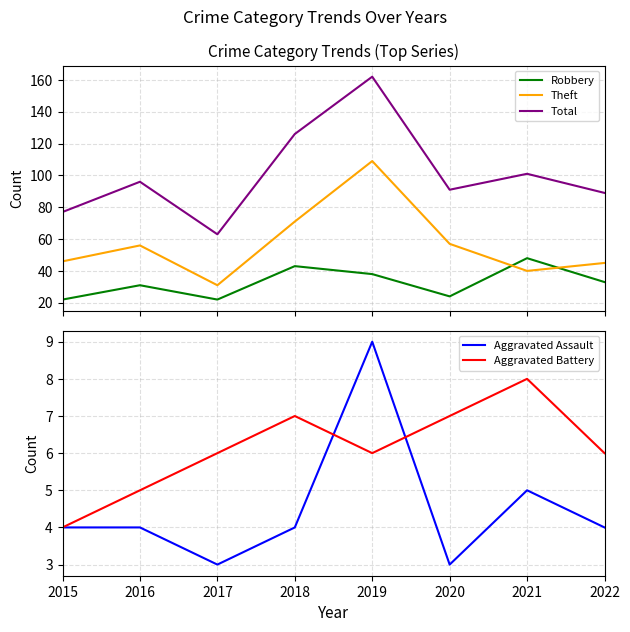

Does the chart display data point markers on the line(s)?

No